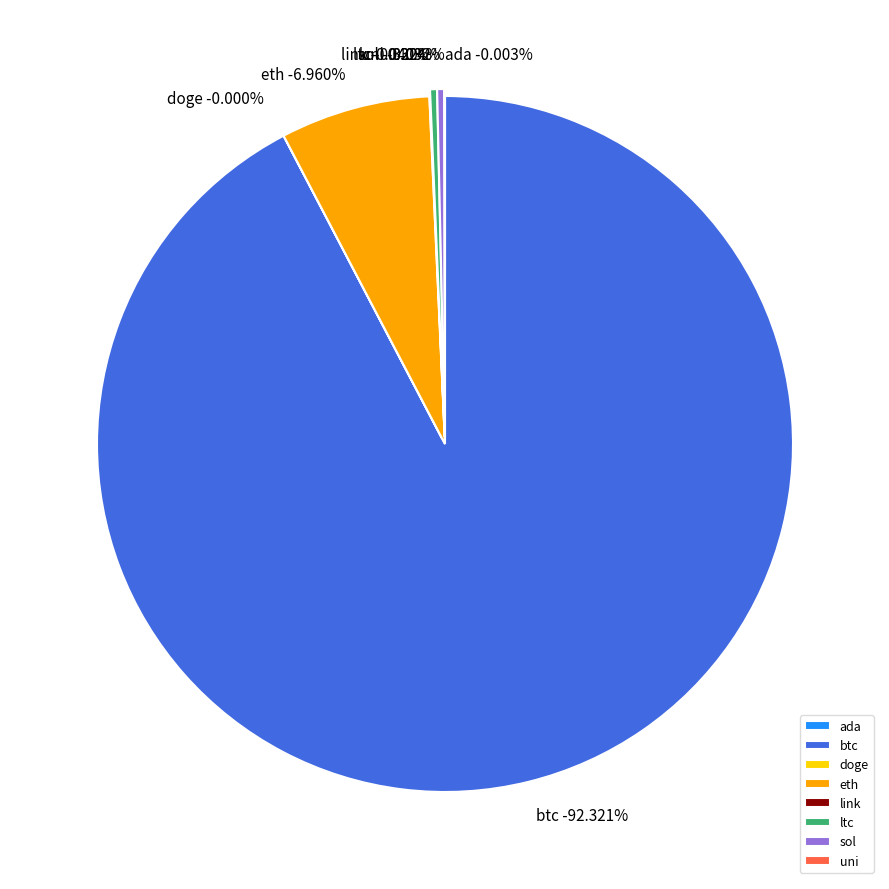

What is the largest slice in the pie chart?

btc